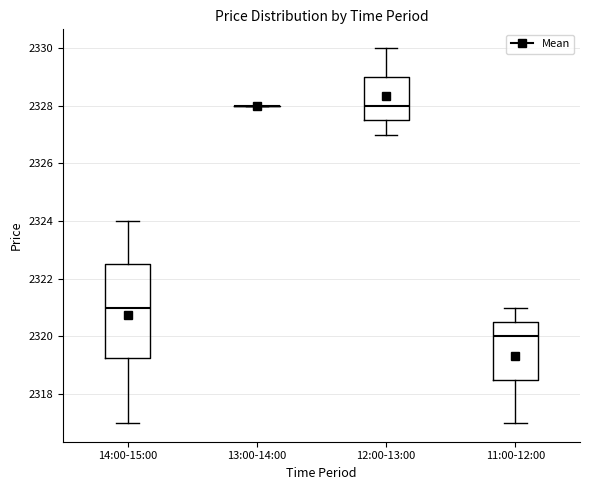

Reading left to right, read every box against the y-axis: the position of its median line, the range the box covers, and the ends of its whiskers. The values are not printed on the chart, so give them approximately, as read against the axis.

14:00-15:00: median 2321.0, box 2319.2 to 2322.6, whiskers 2317.0 to 2324.0
13:00-14:00: box collapsed to a line at 2328.0, whiskers 2328.0 to 2328.0
12:00-13:00: median 2328.0, box 2327.6 to 2329.0, whiskers 2327.0 to 2330.0
11:00-12:00: median 2320.0, box 2318.6 to 2320.6, whiskers 2317.0 to 2321.0